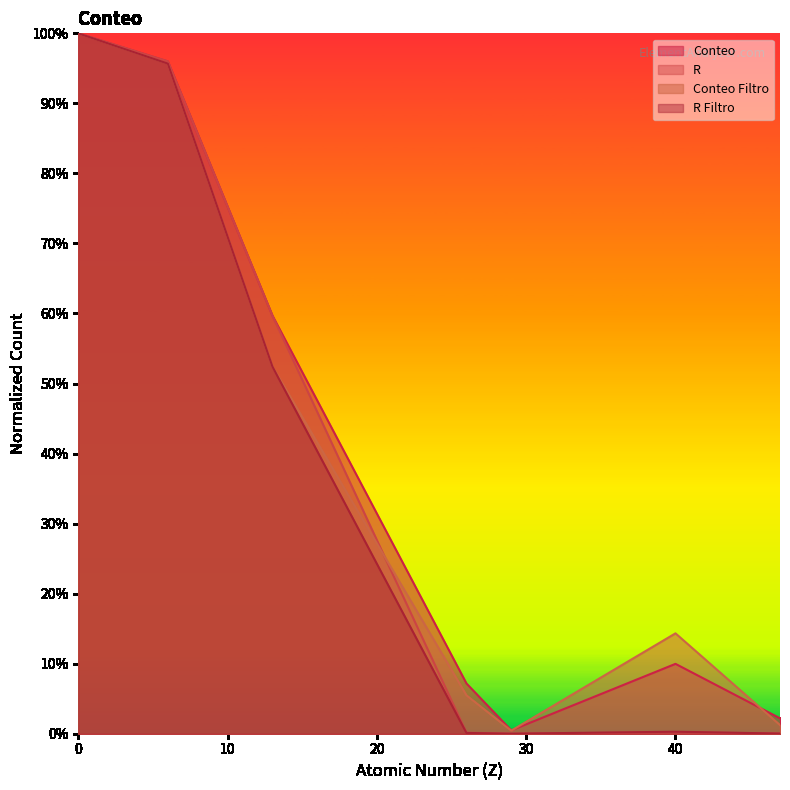

How many interior local valleys does the R Filtro series have?

1